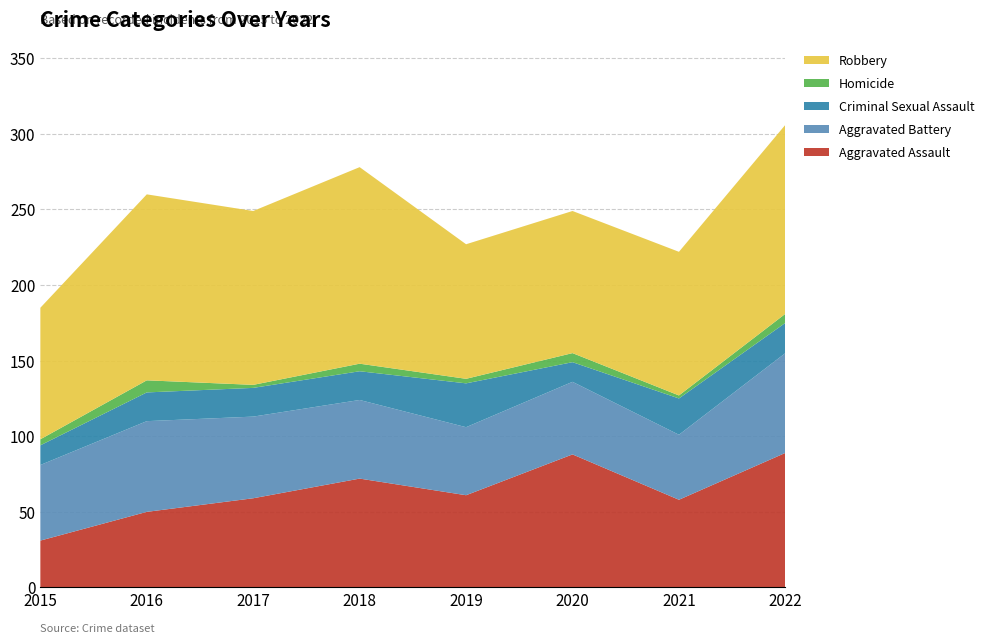

Reading left to right, transcribe all the data shown in this chart.

Aggravated Assault: 31	50	59	72	61	88	58	89
Aggravated Battery: 50	60	54	52	45	48	43	66
Criminal Sexual Assault: 13	19	19	19	29	13	24	20
Homicide: 4	8	2	5	3	6	2	6
Robbery: 87	123	115	130	89	94	95	125